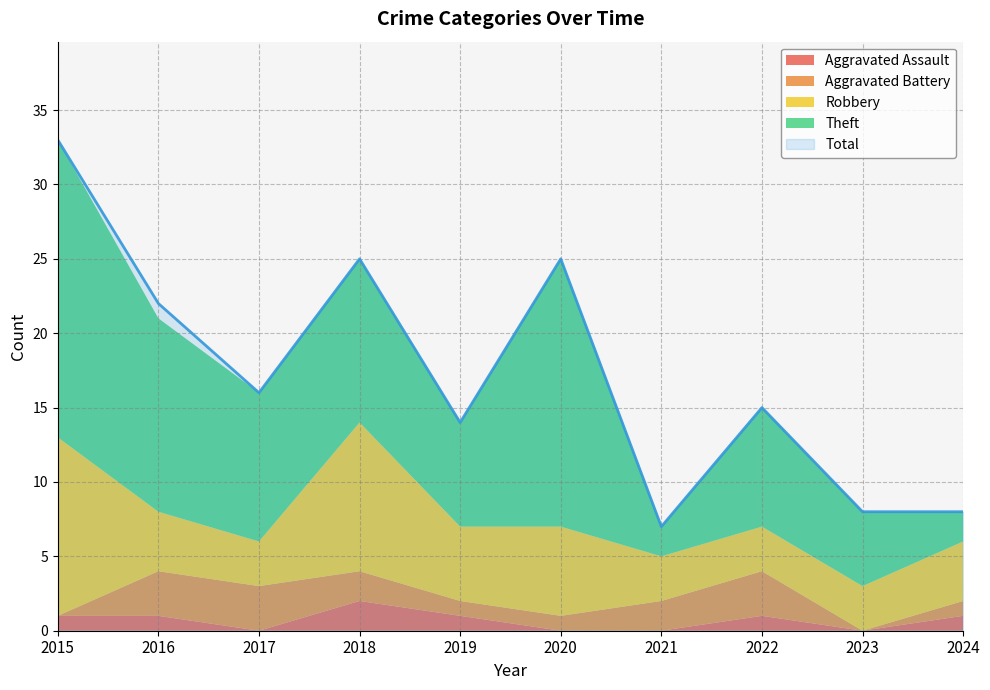

What is the total value across all series at 2022?

30